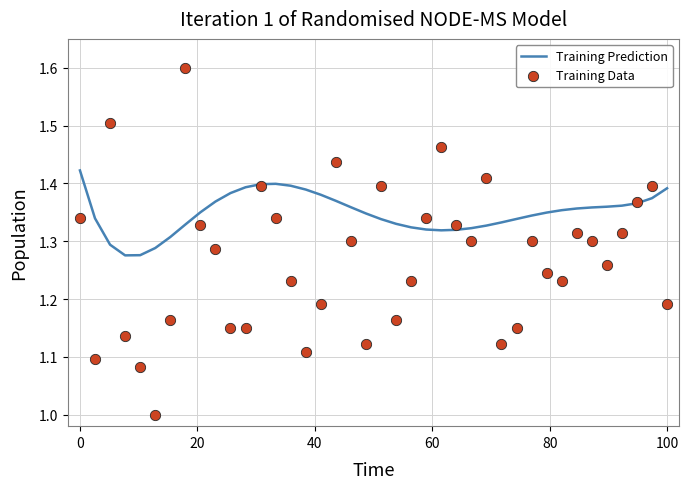

Which series has the largest total across all categories?

Training Prediction